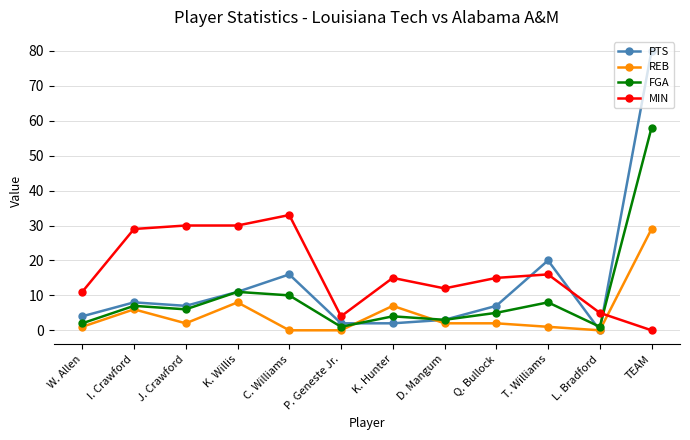

What is the difference between the maximum and minimum values in the REB series?

29